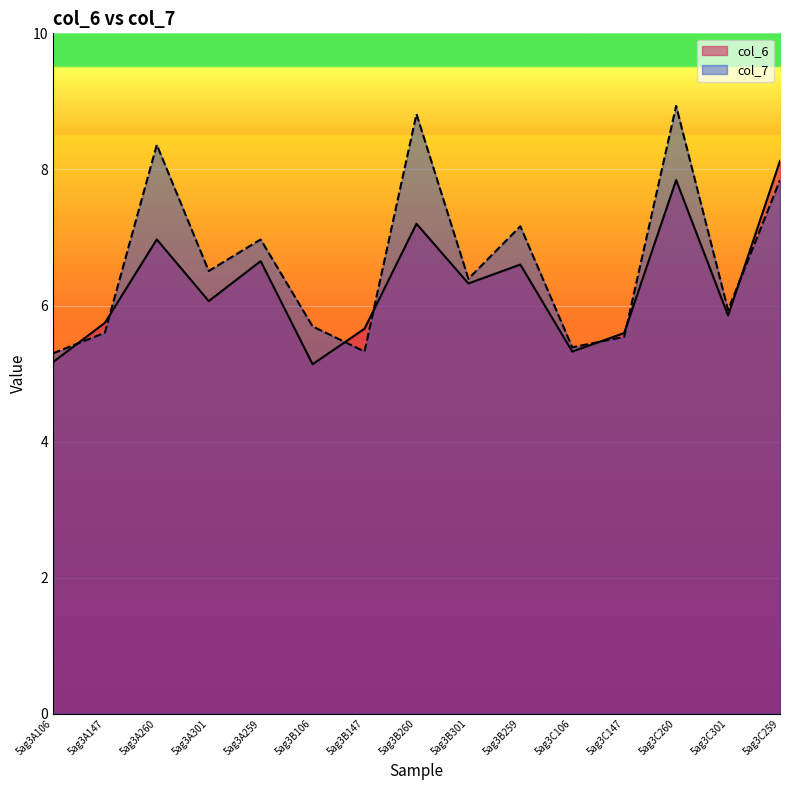

Reading left to right, transcribe all the data shown in this chart.

col_6: 5.2	5.7	7.0	6.1	6.7	5.1	5.7	7.2	6.3	6.6	5.3	5.6	7.8	5.9	8.1
col_7: 5.3	5.6	8.4	6.5	7.0	5.7	5.3	8.8	6.4	7.2	5.4	5.5	8.9	5.9	7.8